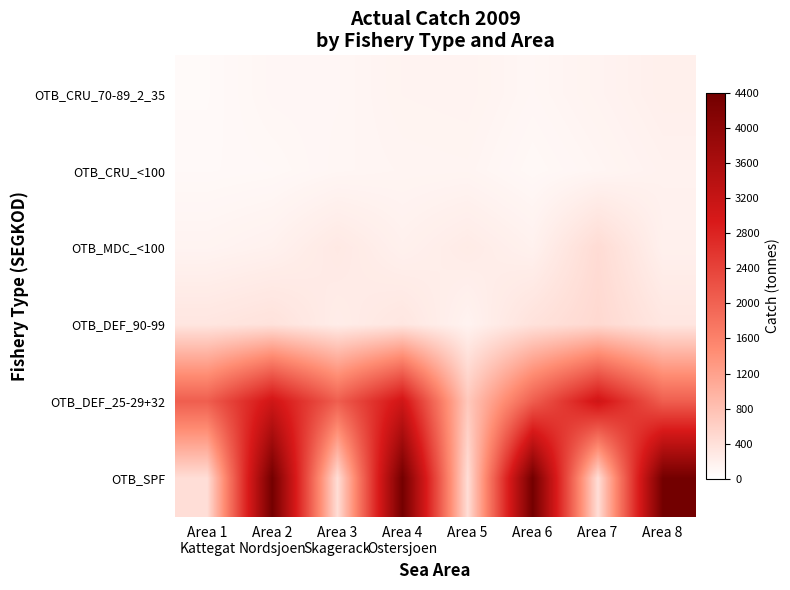

Rank the series by their maximum value, from lowest to highest.

OTB_CRU_<100, OTB_CRU_70-89_2_35, OTB_MDC_<100, OTB_DEF_90-99, OTB_DEF_25-29+32, OTB_SPF